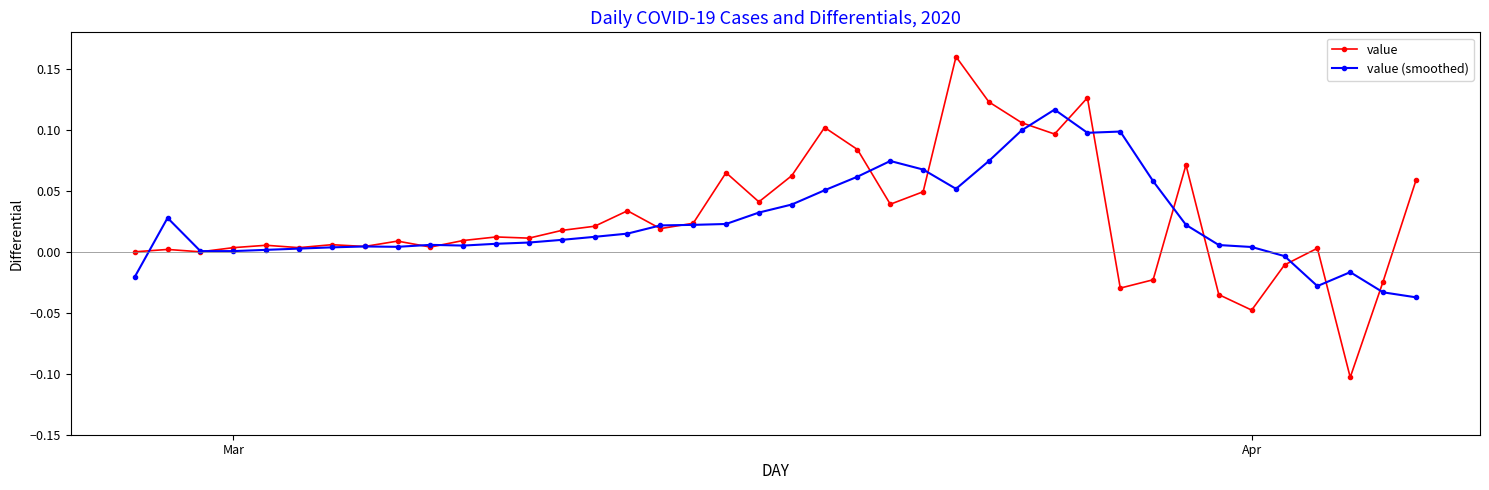

List the series in order of their overall mean, highest first.

value, value (smoothed)